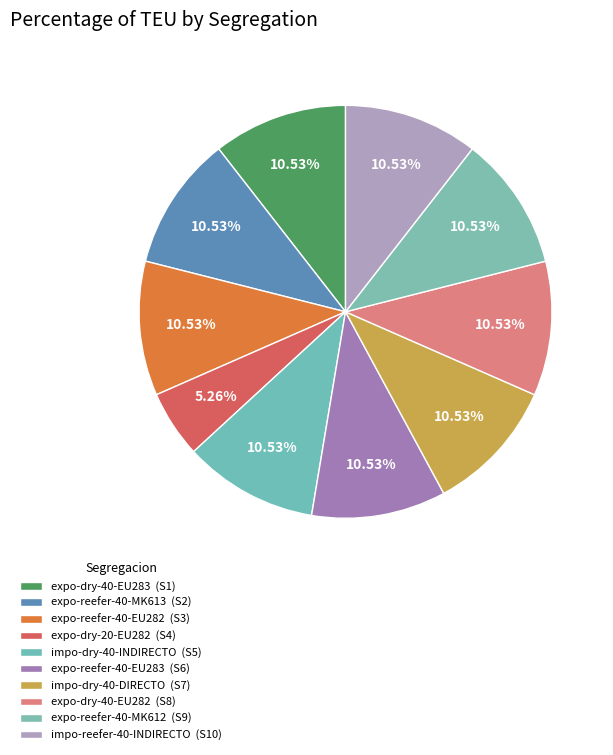

How many segments does this pie chart have?

10